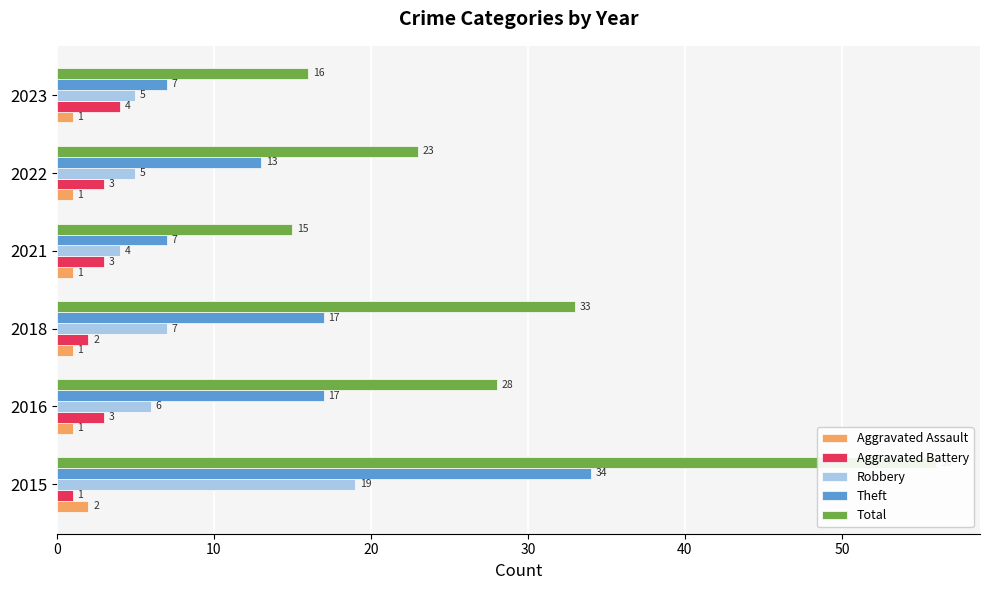

What is the difference between the maximum and minimum values in the Robbery series?

15